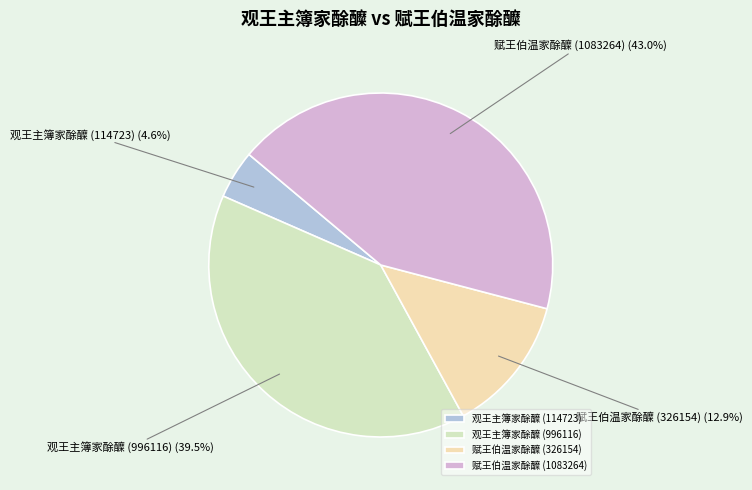

To the nearest percent, what portion does 观王主簿家酴醾 (114723) represent?

5%